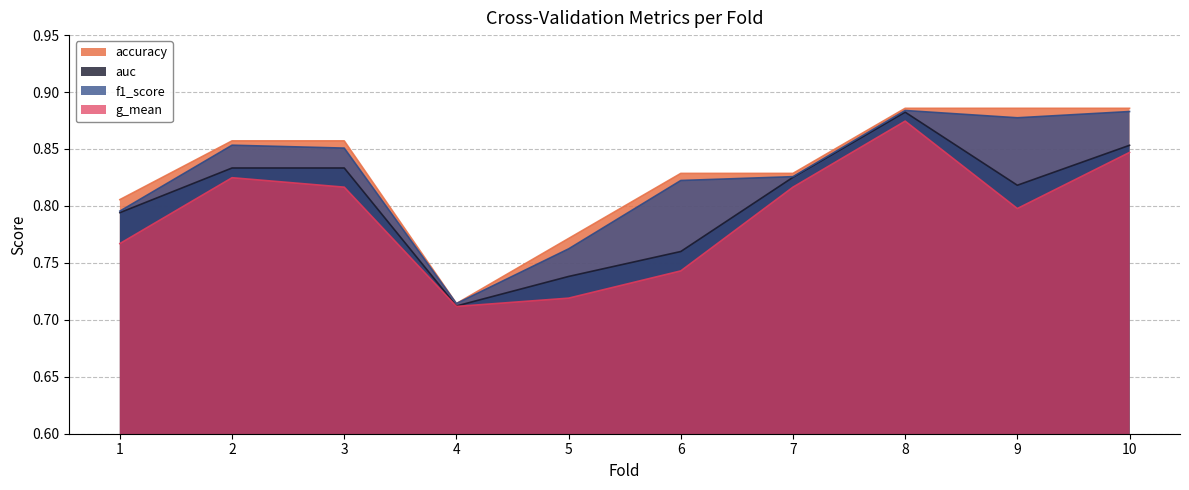

True or false: accuracy has a value of 0.9 at 10.

True